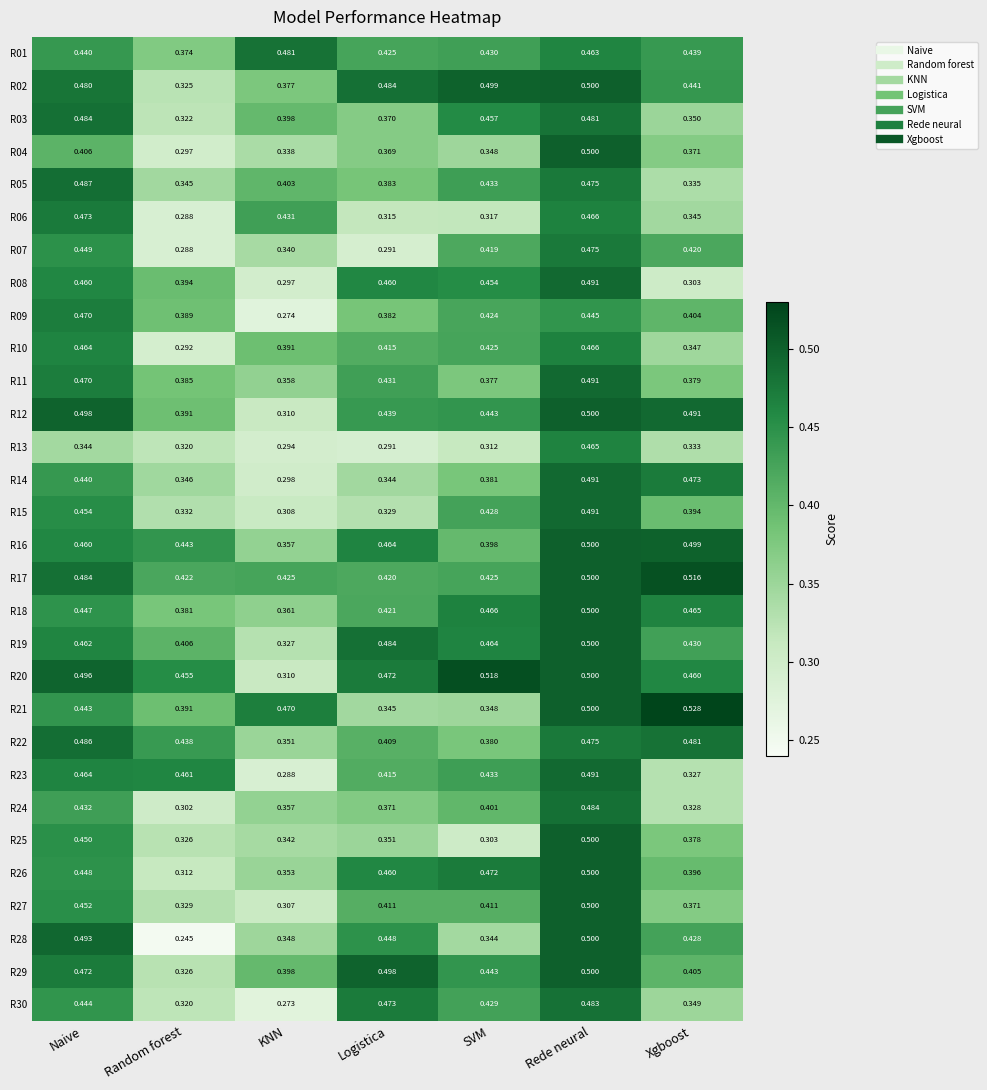

At which label is R21 closest to 0?

Logistica